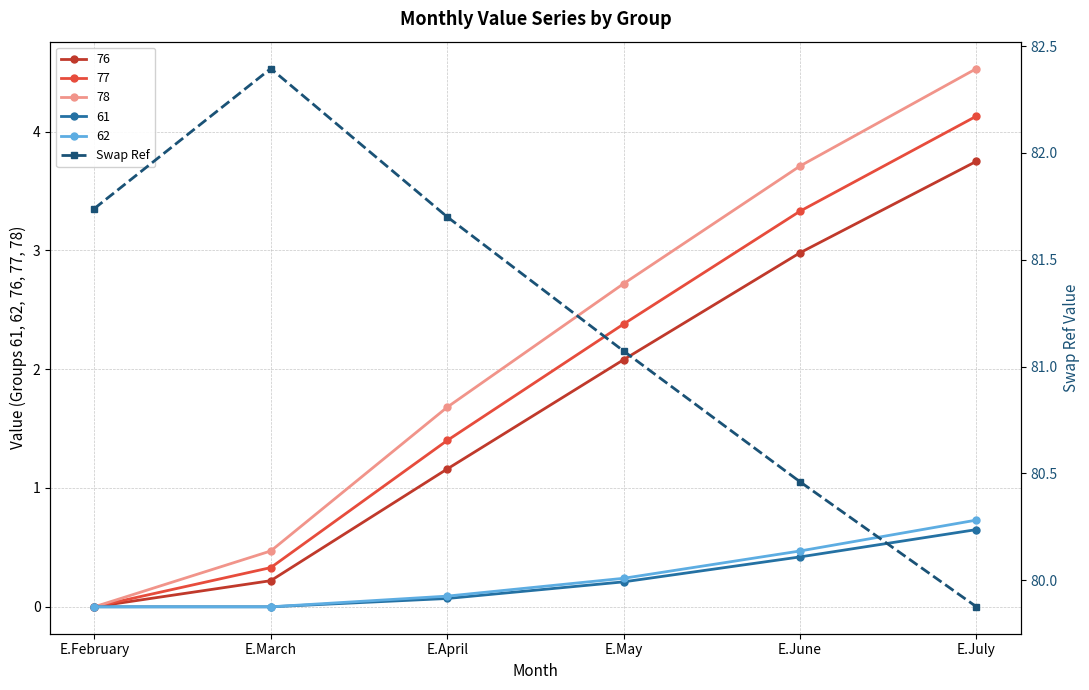

The value at E.July is 79.9. True or false?

True